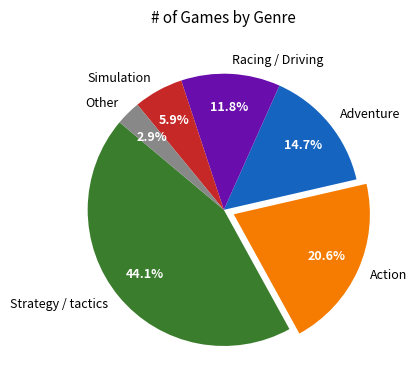

Does Action represent more than half of the total?

No